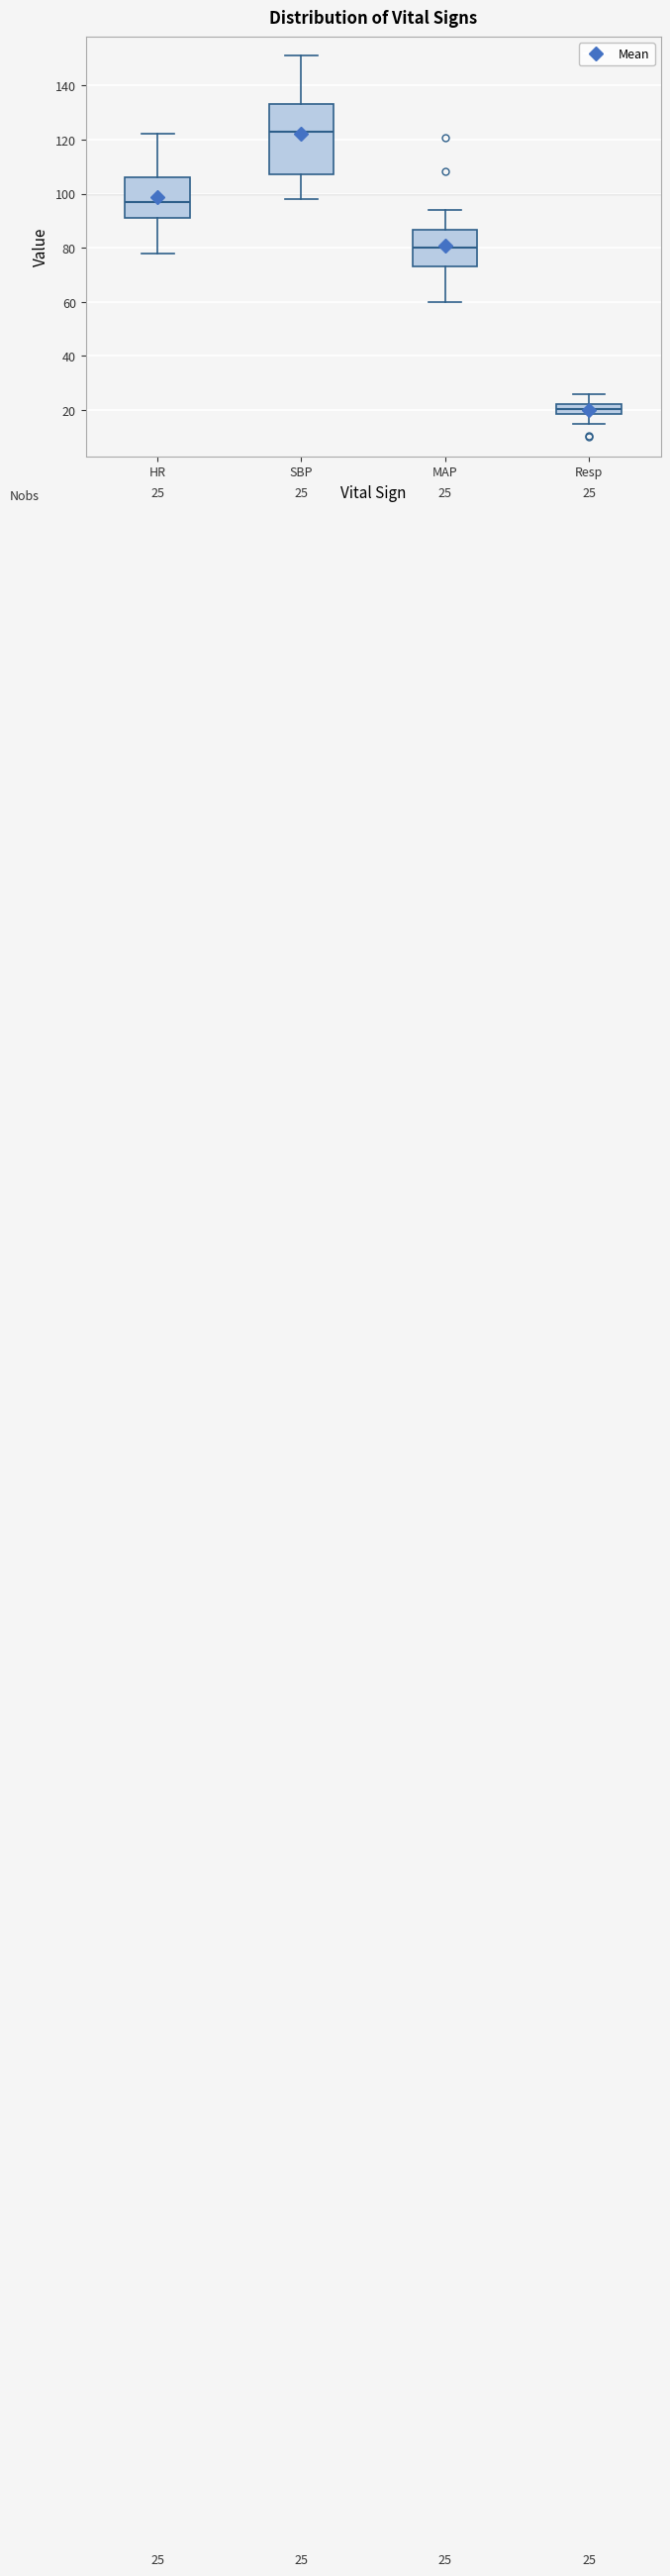

Which box's median line is the lowest?

Resp